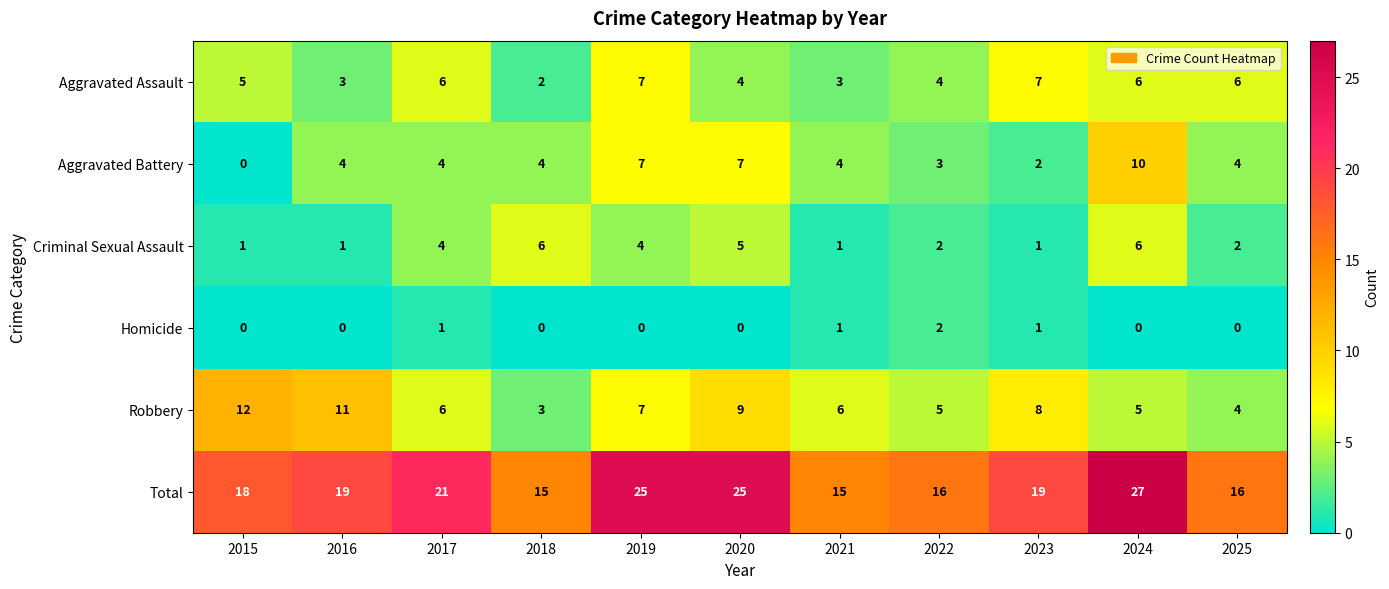

Count the number of data series in this chart.

6